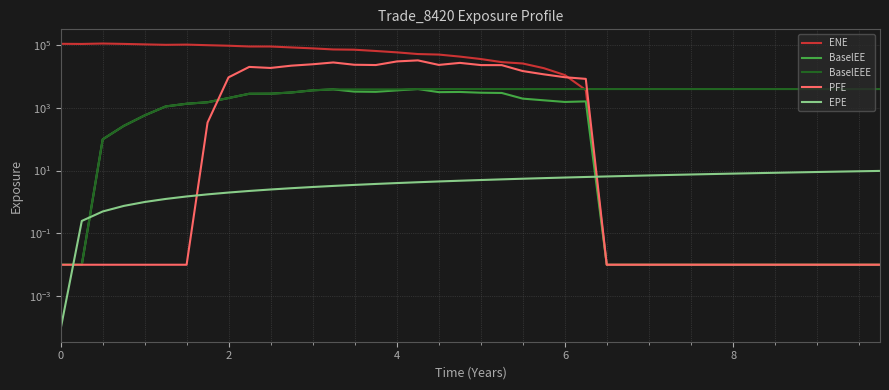

Reading right to left, what are all the values shown in this chart?

ENE: 0.0	0.0	0.0	0.0	0.0	0.0	0.0	0.0	0.0	0.0	0.0	0.0	0.0	0.0	3682.7	11033.5	18255.7	25763.1	28460.4	35674.6	42698.8	49560.7	51509.7	58238.5	64421.0	70814.2	72118.6	78062.6	83673.4	89569.2	89707.4	94859.9	98601.8	102855.0	101267.0	104641.0	108330.0	111364.0	107988.0	109057.0
BaselEE: 0.0	0.0	0.0	0.0	0.0	0.0	0.0	0.0	0.0	0.0	0.0	0.0	0.0	0.0	1597.6	1533.7	1729.1	1957.3	2964.3	3017.8	3192.3	3149.5	3951.0	3584.5	3222.2	3278.6	3860.4	3605.5	3069.5	2814.3	2795.1	2044.2	1500.2	1344.5	1104.1	572.3	265.4	98.8	0.0	0.0
BaselEEE: 3951.0	3951.0	3951.0	3951.0	3951.0	3951.0	3951.0	3951.0	3951.0	3951.0	3951.0	3951.0	3951.0	3951.0	3951.0	3951.0	3951.0	3951.0	3951.0	3951.0	3951.0	3951.0	3951.0	3860.4	3860.4	3860.4	3860.4	3605.5	3069.5	2814.3	2795.1	2044.2	1500.2	1344.5	1104.1	572.3	265.4	98.8	0.0	0.0
PFE: 0.0	0.0	0.0	0.0	0.0	0.0	0.0	0.0	0.0	0.0	0.0	0.0	0.0	0.0	8334.2	9406.3	11625.2	14793.8	22819.7	22898.1	26936.3	23220.9	32346.9	30009.8	22999.2	23490.9	27774.9	24374.7	21959.6	18562.4	20043.2	9299.7	339.1	0.0	0.0	0.0	0.0	0.0	0.0	0.0
EPE: 9.7	9.5	9.2	9.0	8.7	8.5	8.2	8.0	7.7	7.5	7.2	7.0	6.7	6.5	6.2	6.0	5.7	5.5	5.2	5.0	4.7	4.5	4.2	4.0	3.7	3.5	3.2	3.0	2.7	2.5	2.2	2.0	1.7	1.5	1.2	1.0	0.7	0.5	0.2	0.0